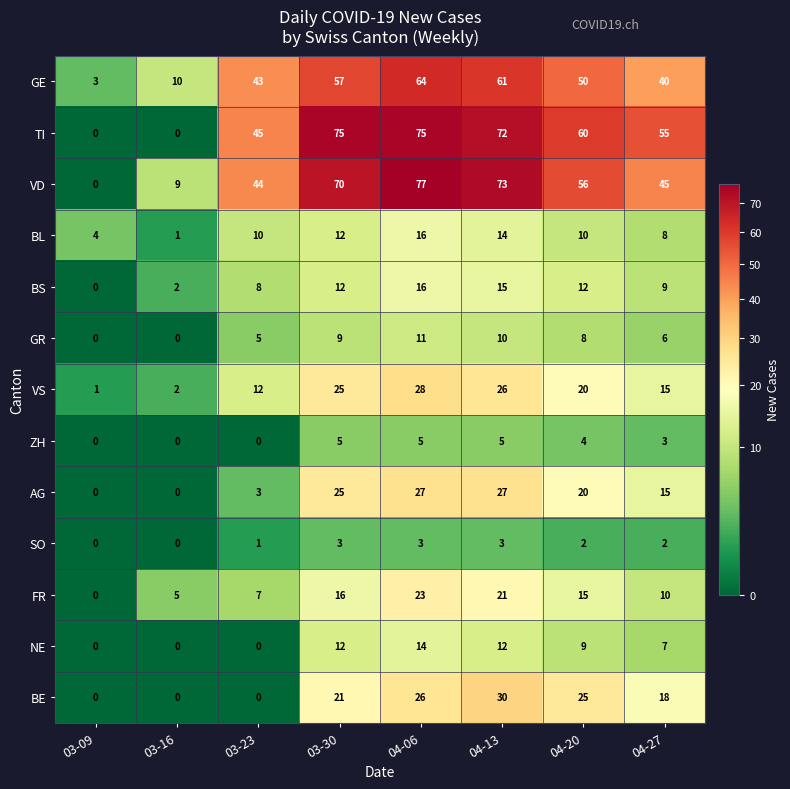

What is the difference between the VD values at 04-06 and 03-23?

33